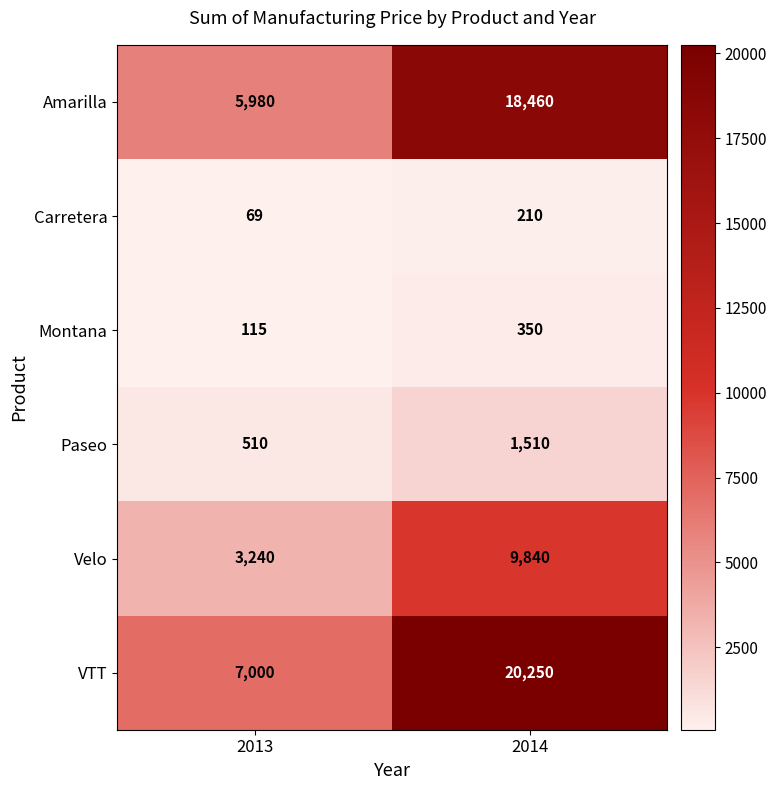

How many distinct data groups are displayed?

6